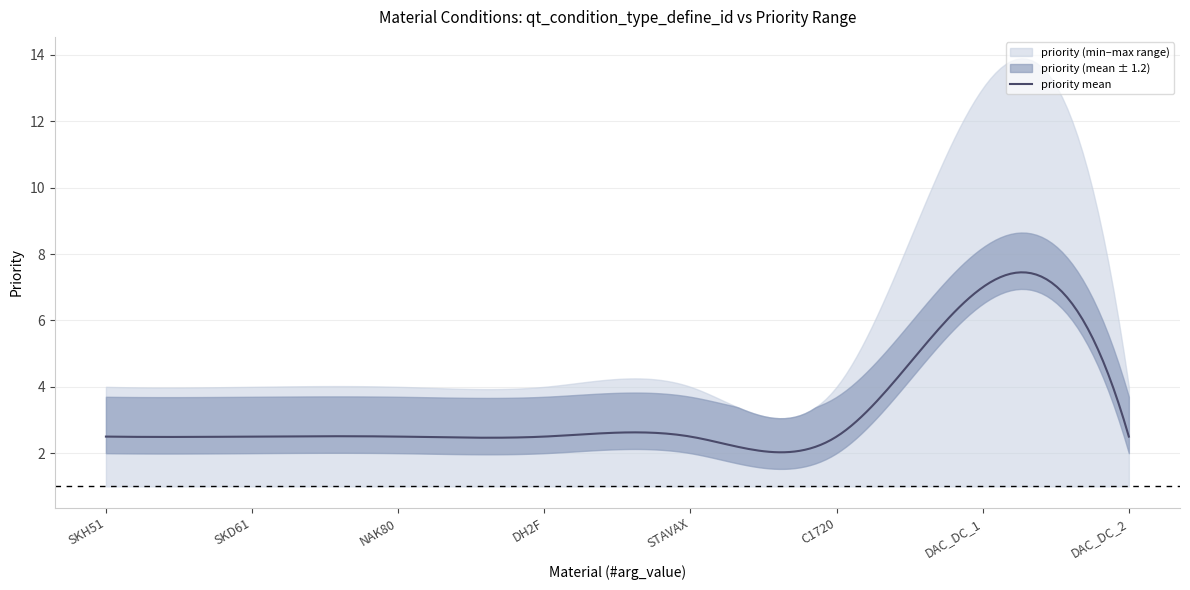

Count the priority_mean values in the range 2 to 3.

7